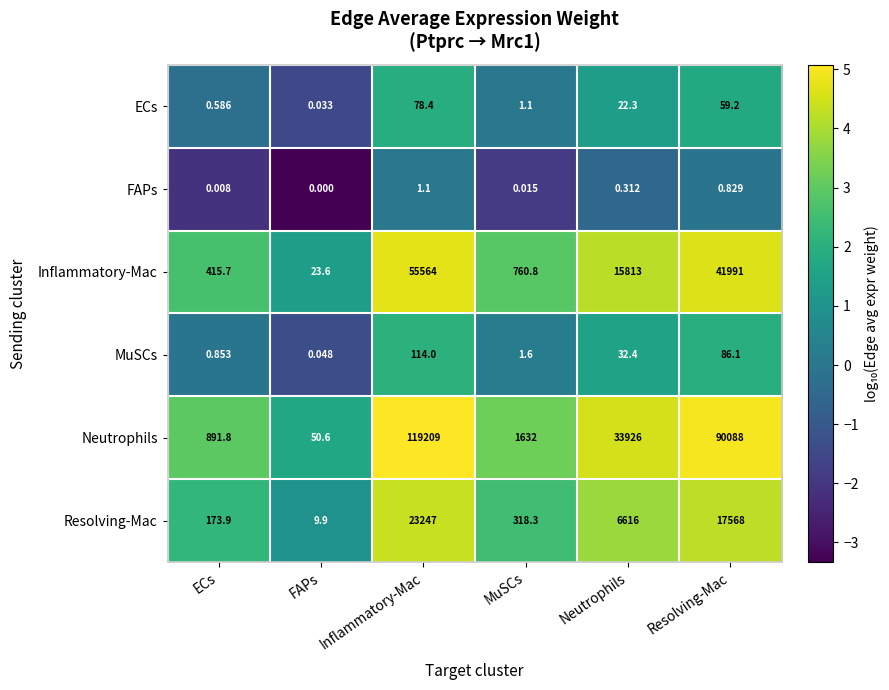

Between ECs and Neutrophils, which series saw the biggest shift?

Neutrophils